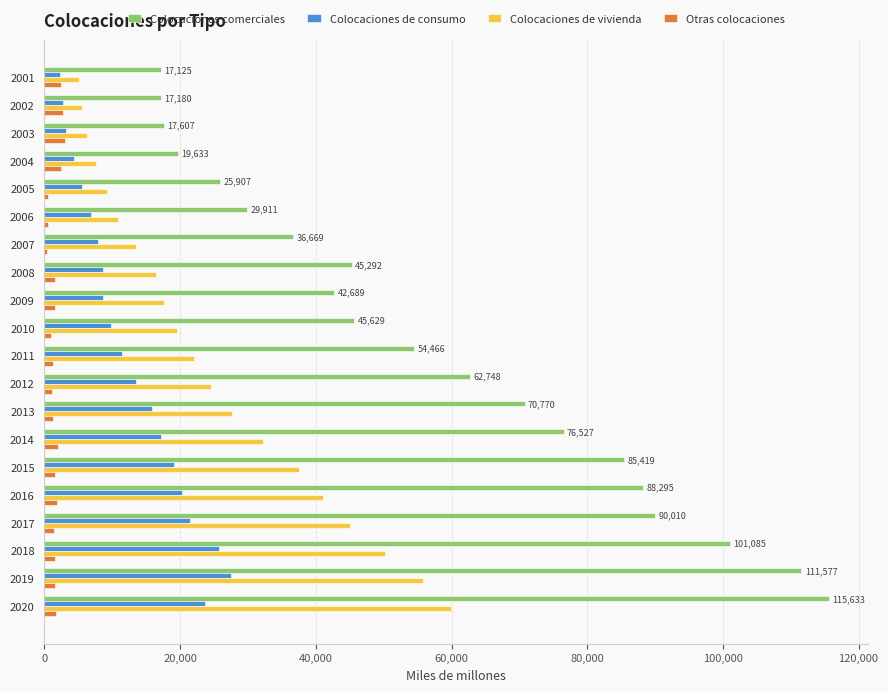

List the series in order of their peak value, highest first.

Colocaciones comerciales, Colocaciones de vivienda, Colocaciones de consumo, Otras colocaciones